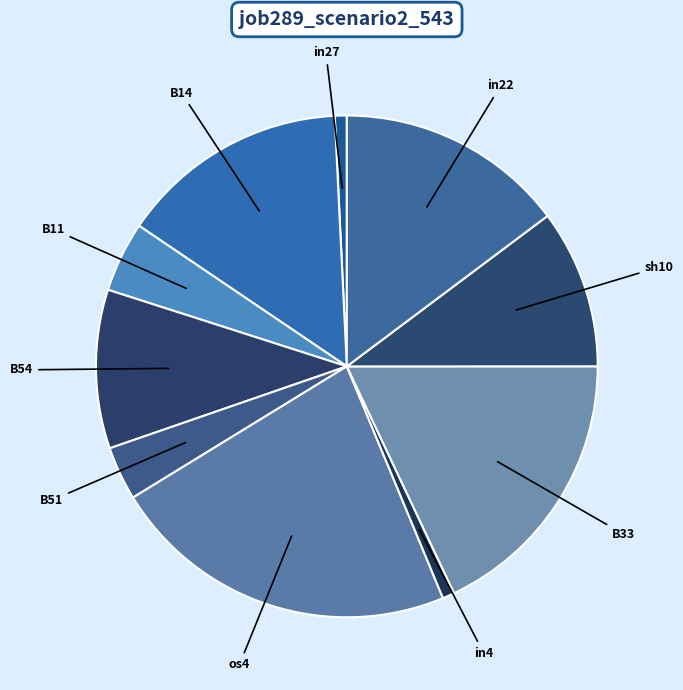

Does sh10 represent more than half of the total?

No